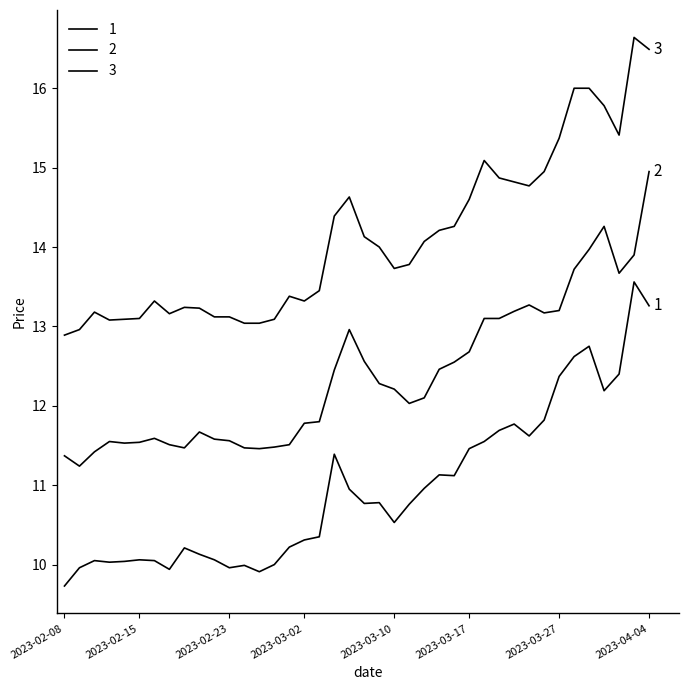

How many lines are shown in the chart?

3